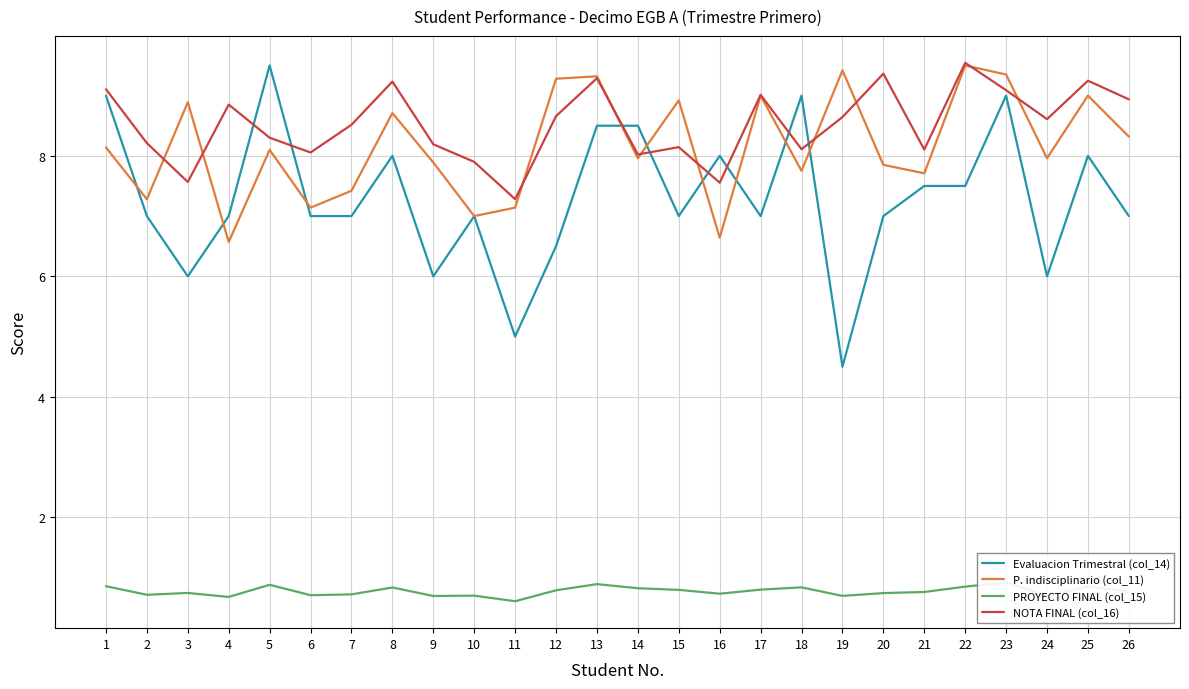

Does the chart have visible grid lines?

Yes